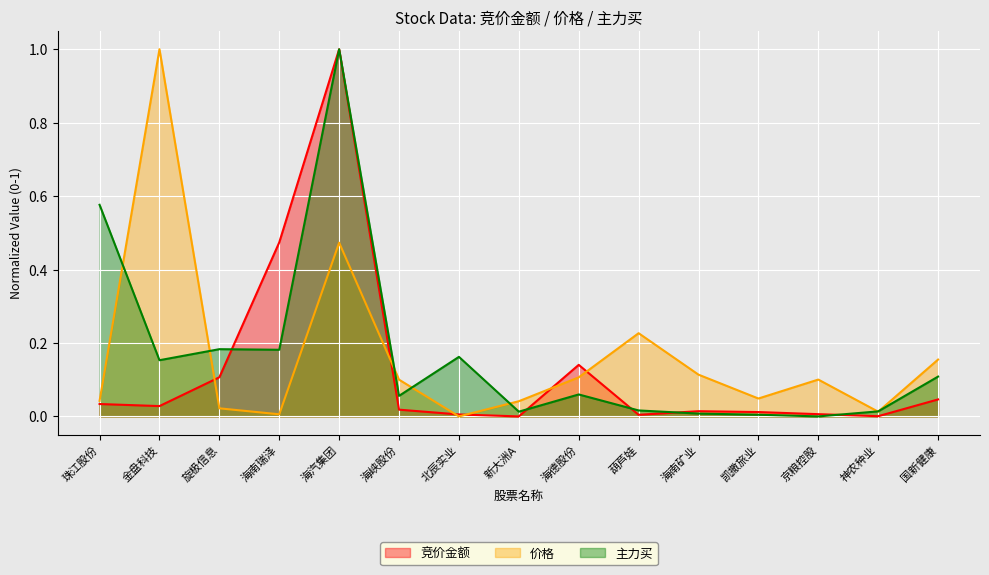

How many interior local valleys does the 竞价金额 series have?

4